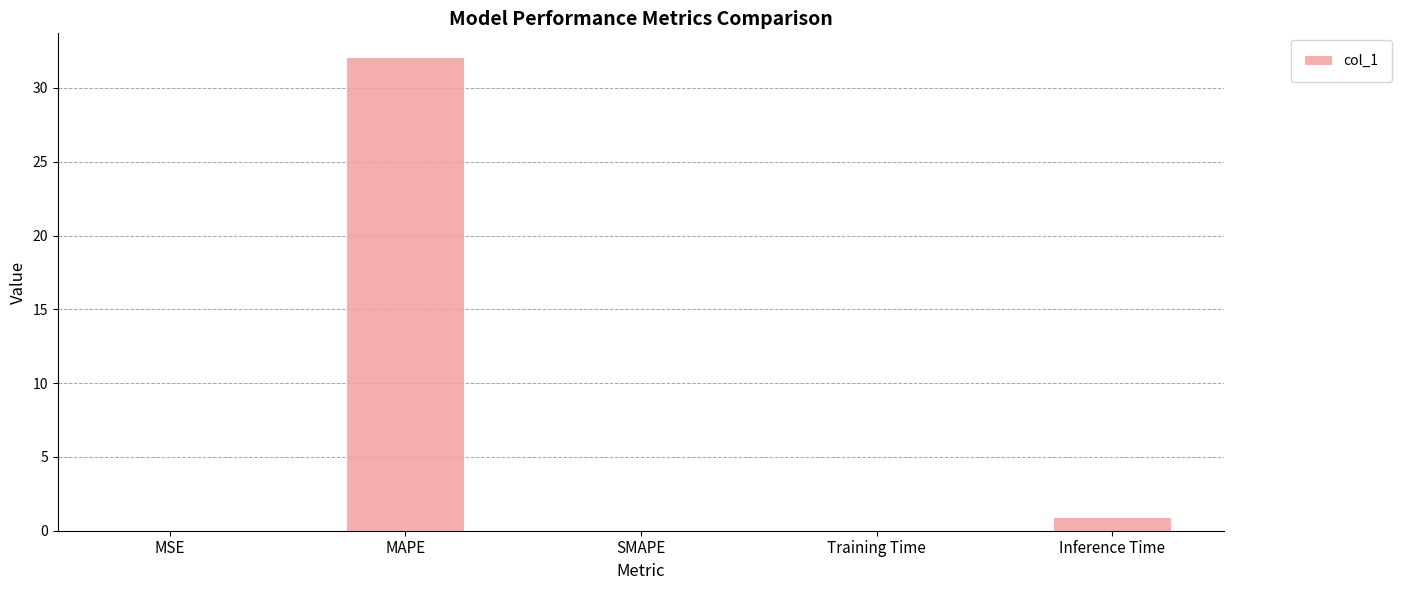

What is the sum of all values?

33.1